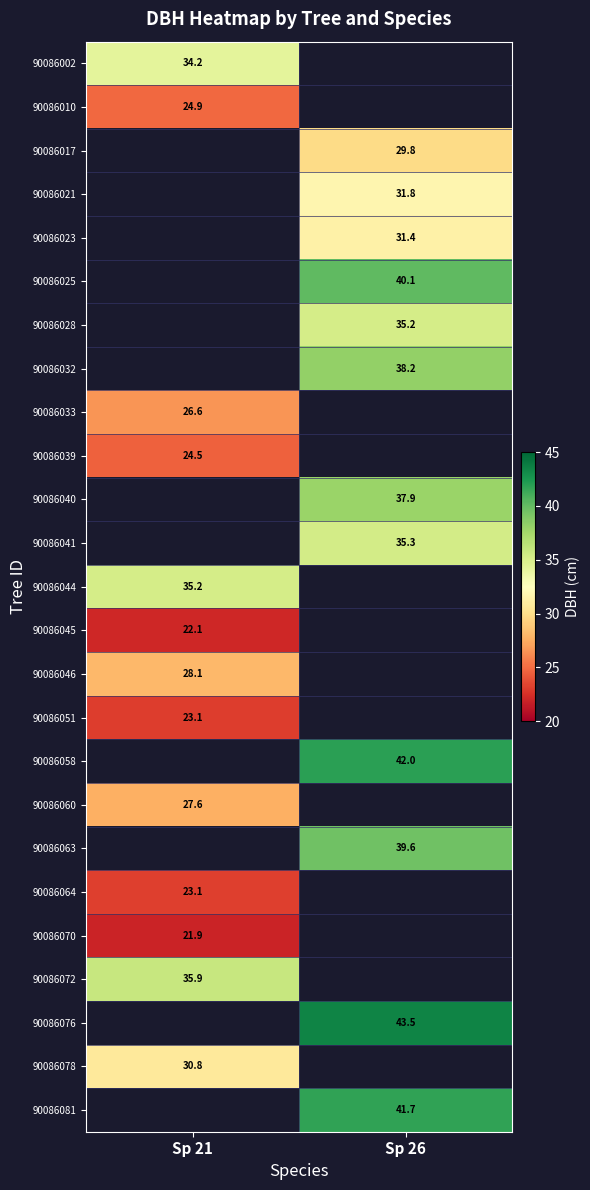

Read the 90086021 value at Sp 26.

31.8